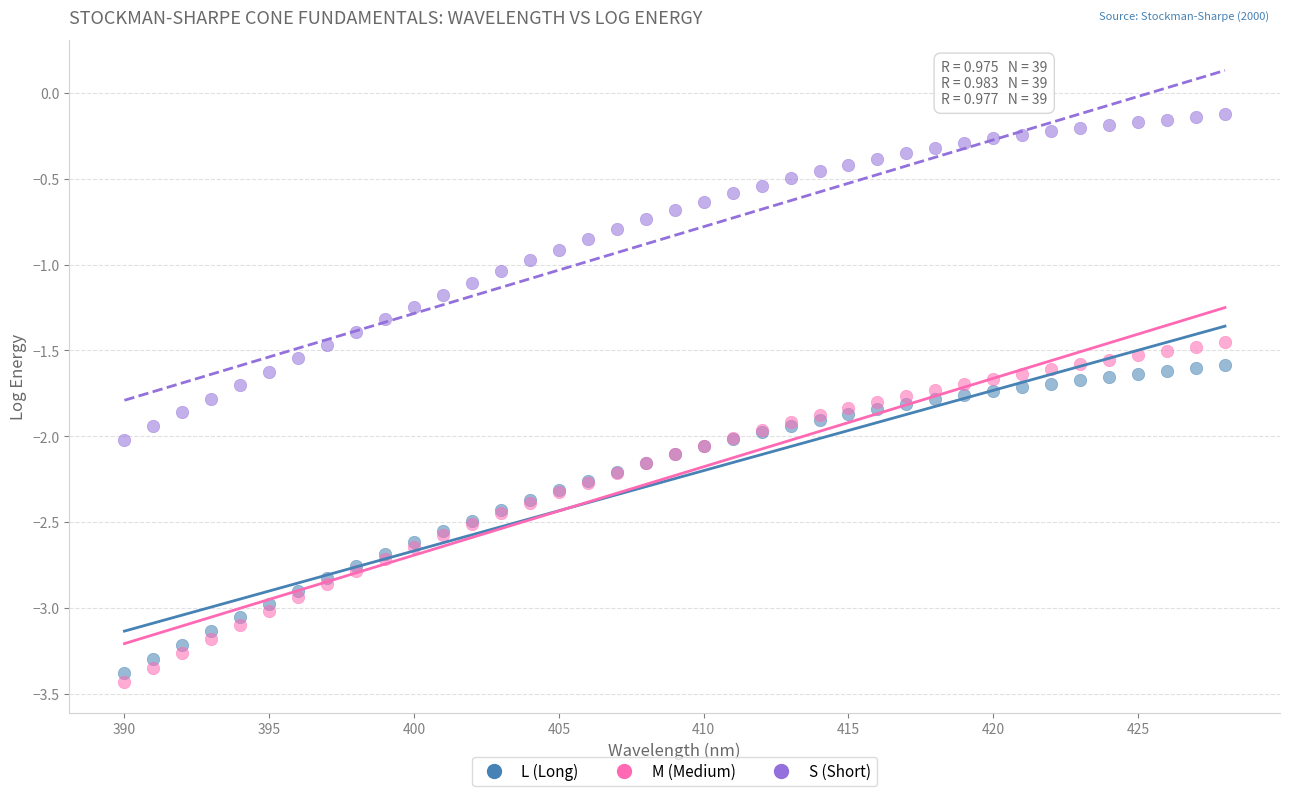

What are all the series names shown in the legend?

L (Long), M (Medium), S (Short)